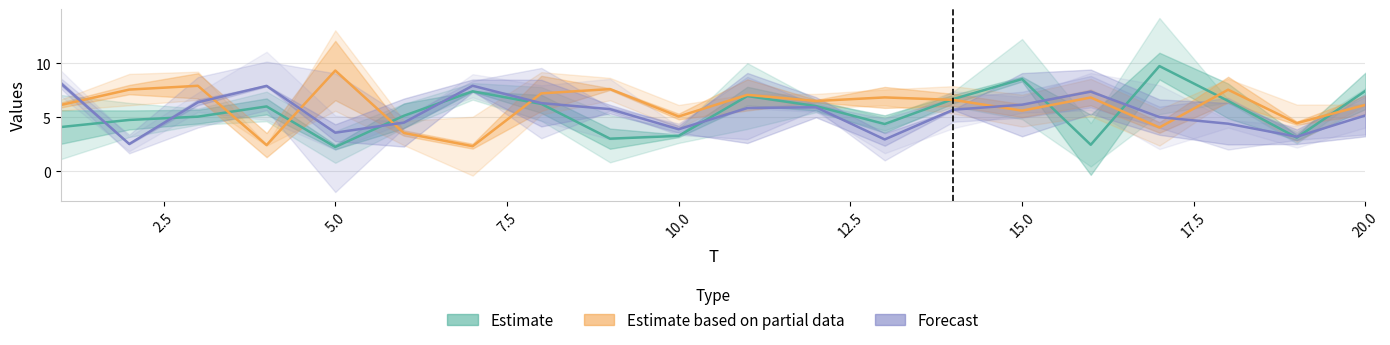

True or false: x2 has more than 2 interior local peaks.

True